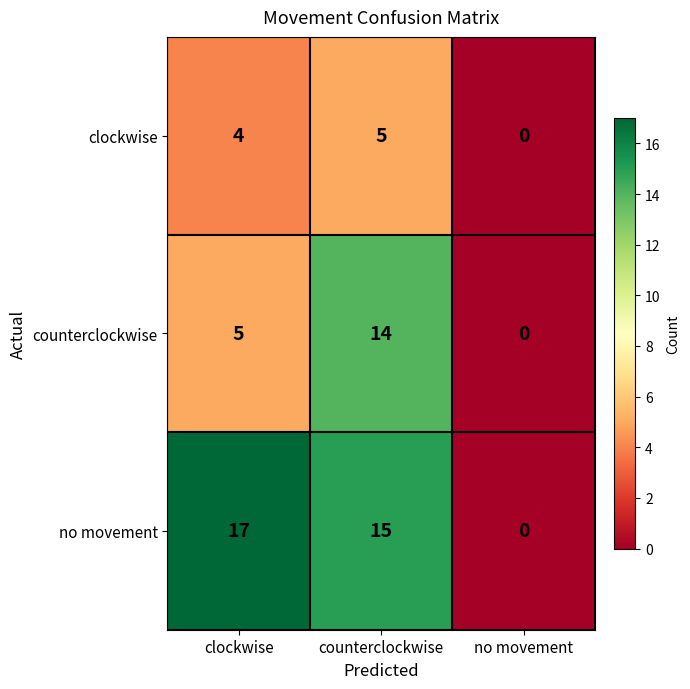

Count the number of categories in the chart.

3